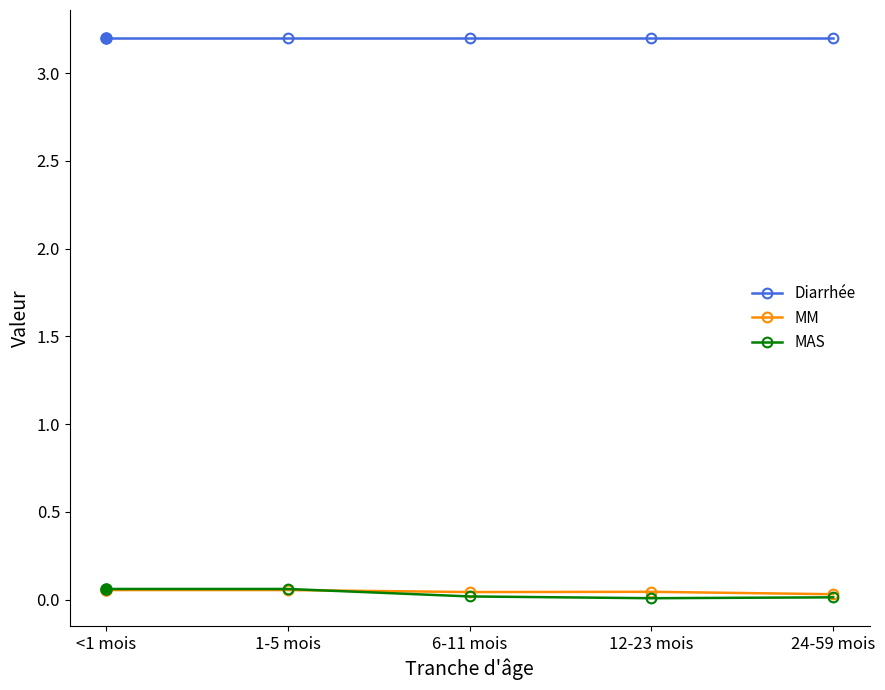

What is the difference between the highest and lowest values at 24-59 mois?

3.2